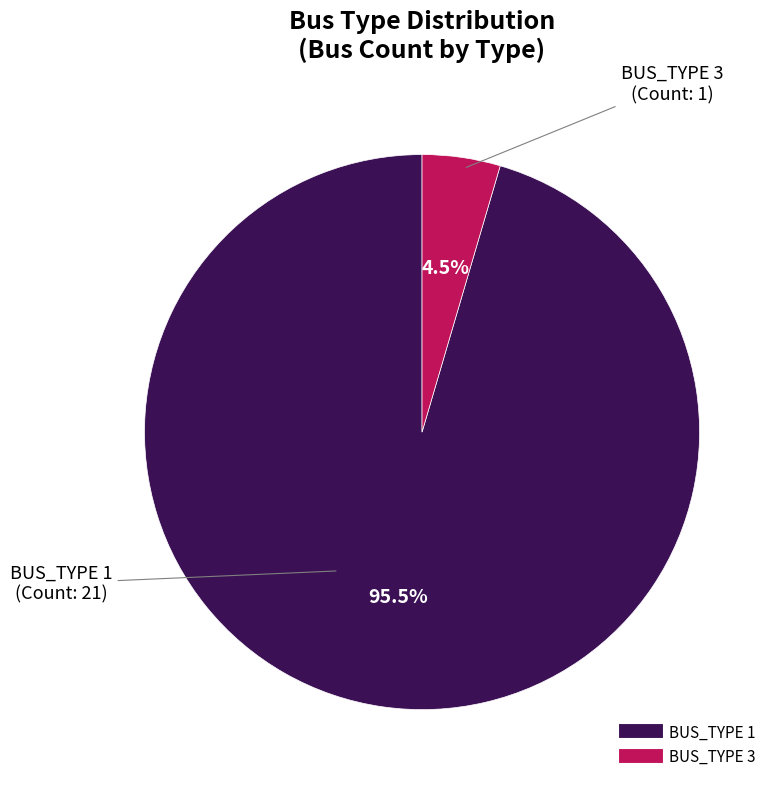

What portion of the pie excludes BUS_TYPE 3?

95.5%